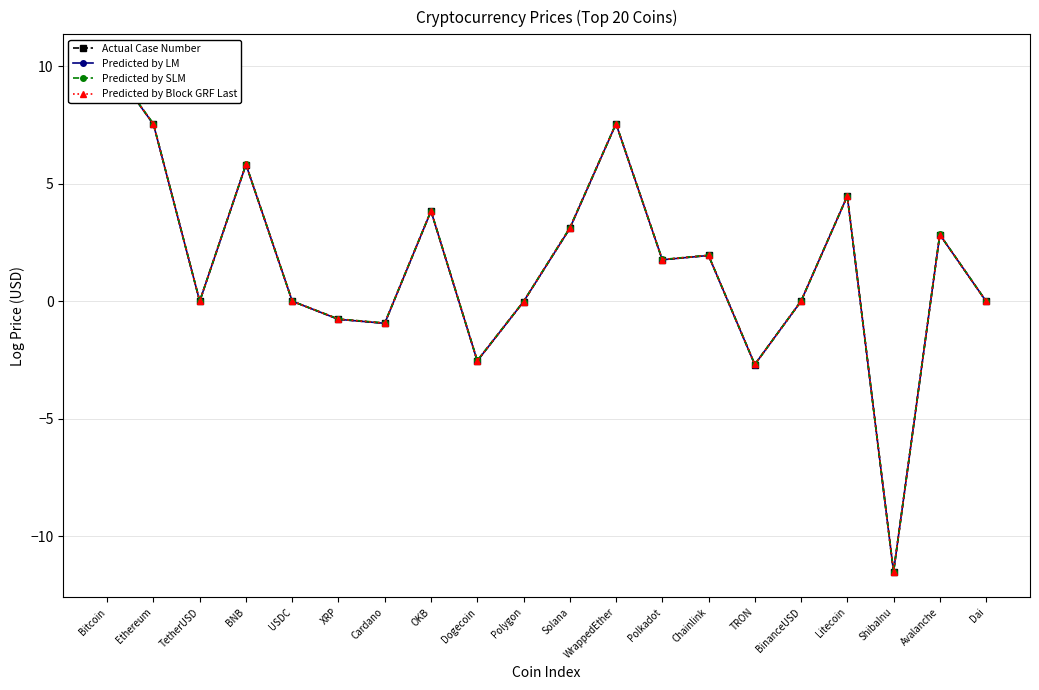

Between Avalanche and Cardano, which is larger?

Avalanche